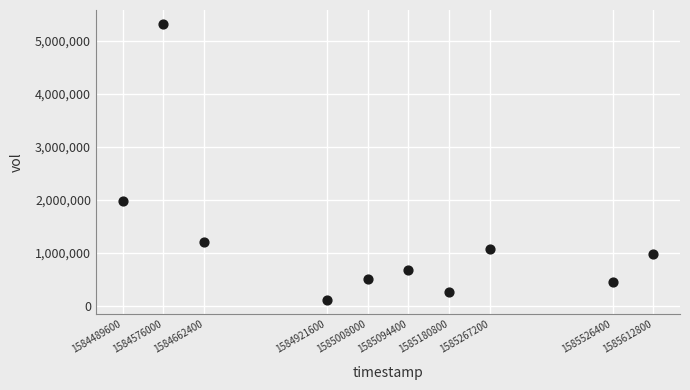

What Y value in the scatter plot is closest to 2710950?

1978900